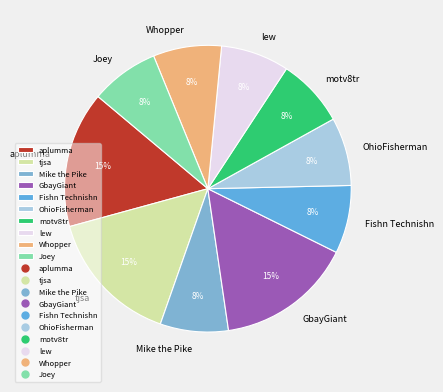

To the nearest percent, what percentage of the pie is aplumma?

15%